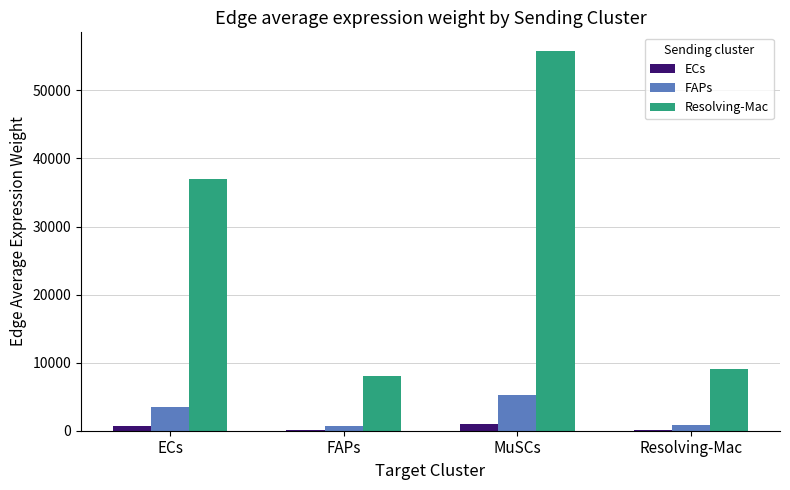

At which category does the chart reach its peak across all series?

MuSCs